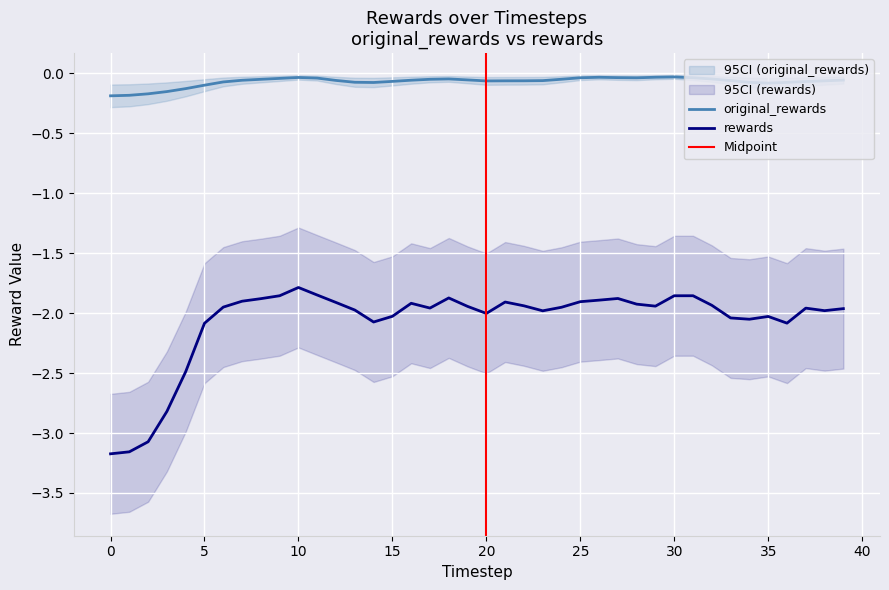

Which series has the largest range (max minus min)?

rewards